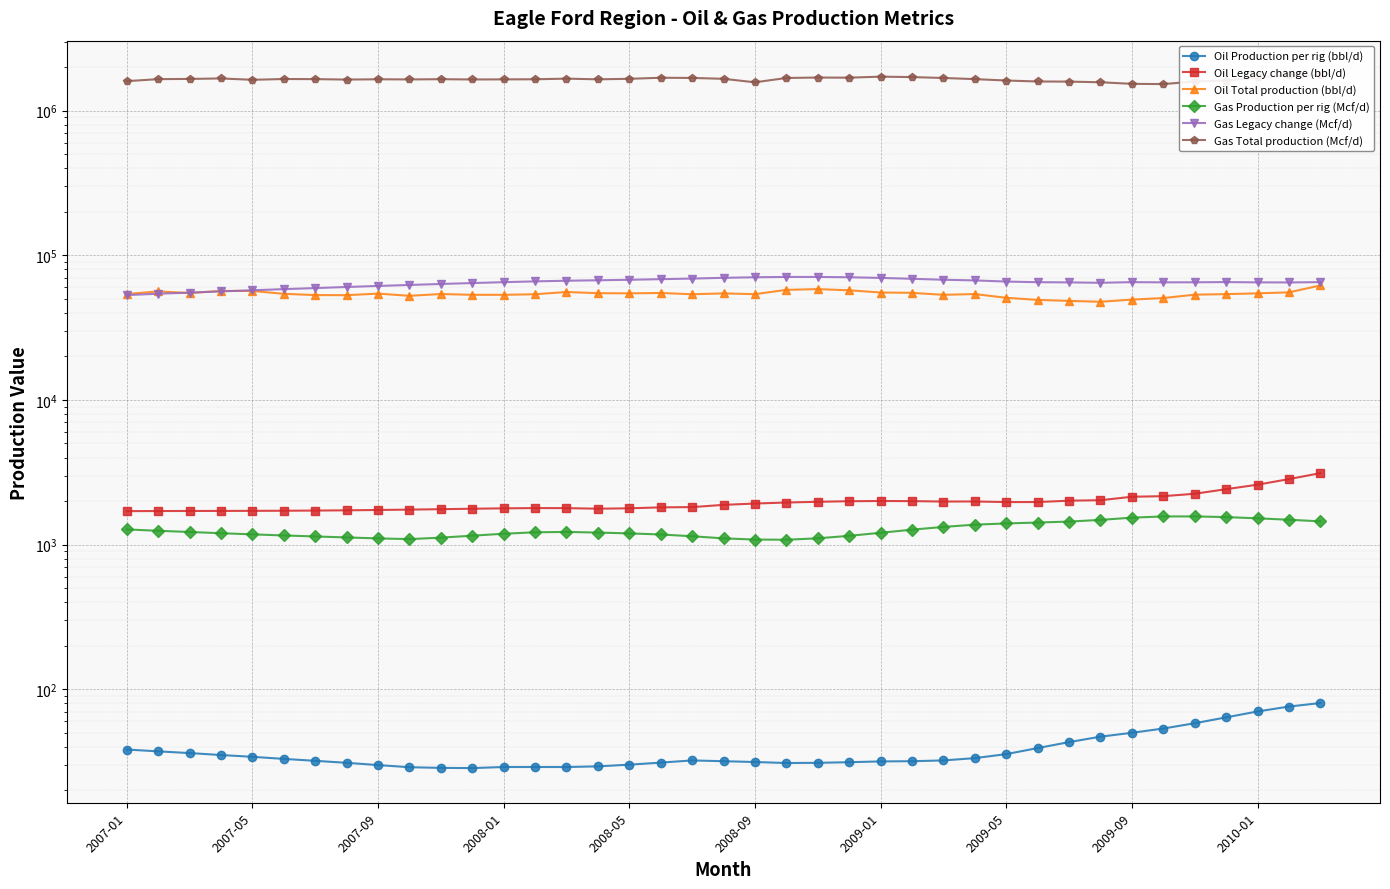

How many data points does each series have?

39